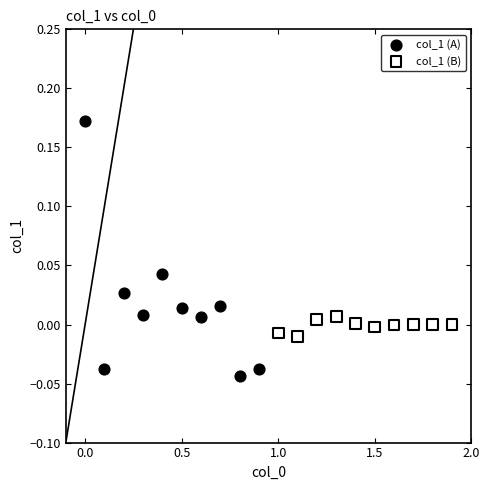

Which series reaches the maximum Y coordinate?

col_1 (A)